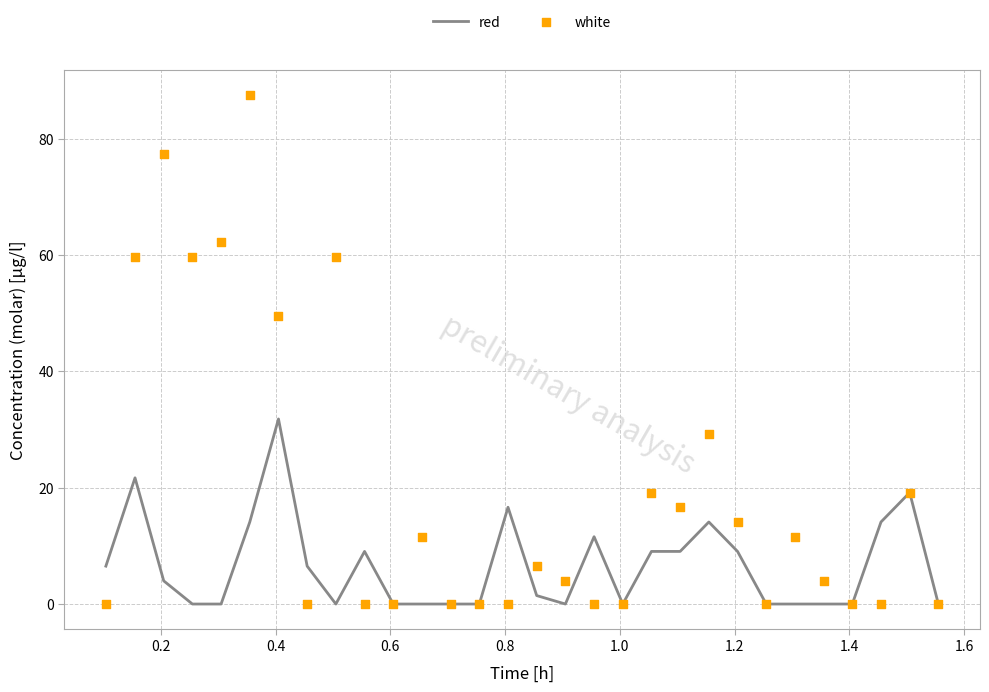

What is the maximum value for red?

31.8